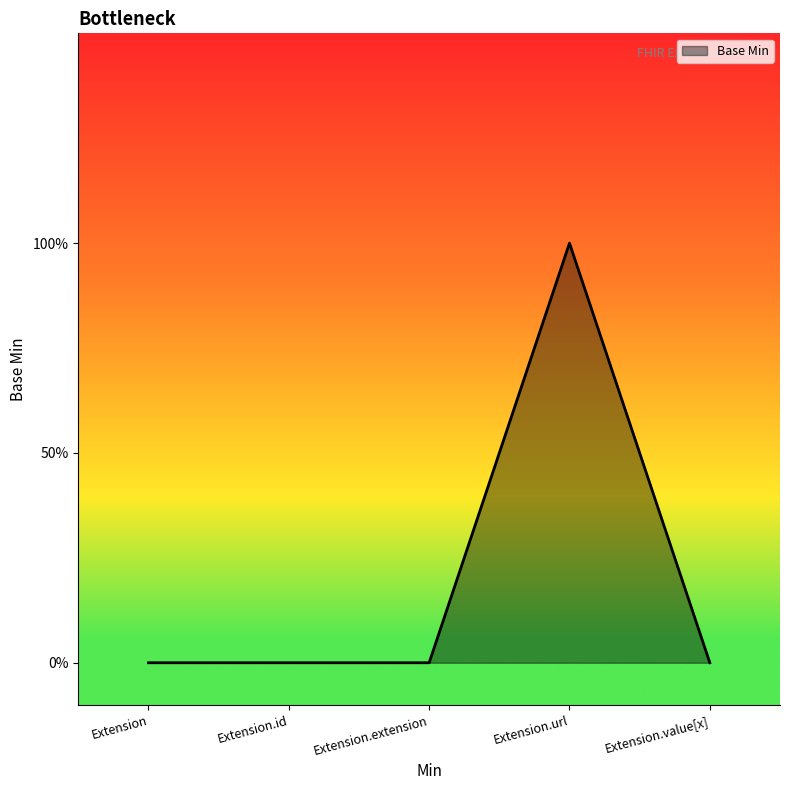

Which label corresponds to the largest value in the chart?

Extension.url